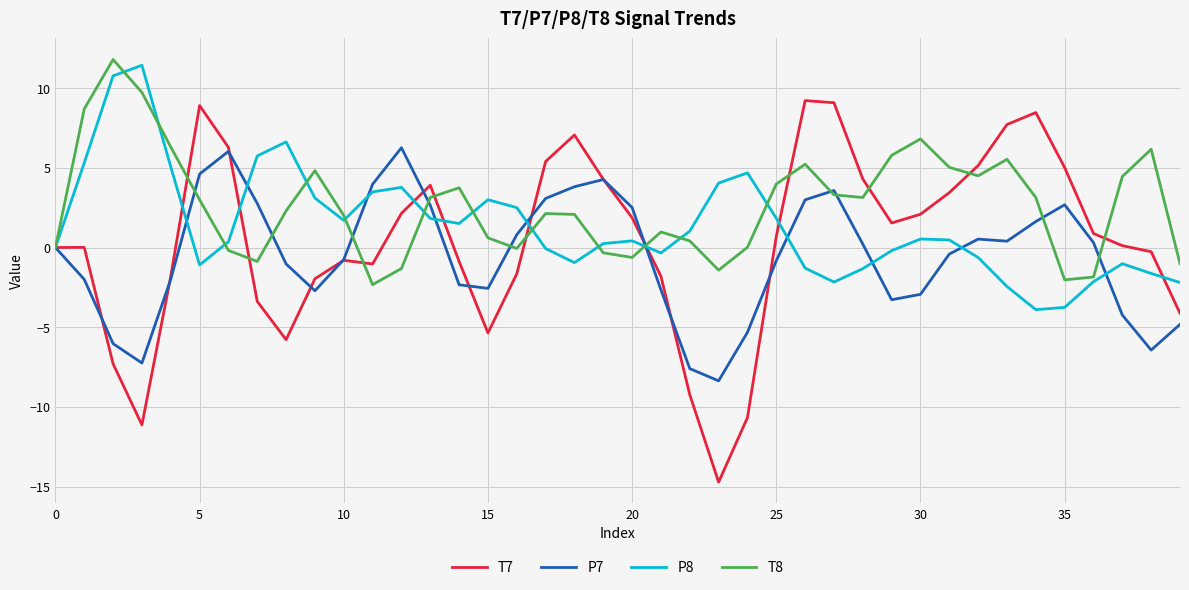

True or false: P7 has more than 1 interior local peaks.

True